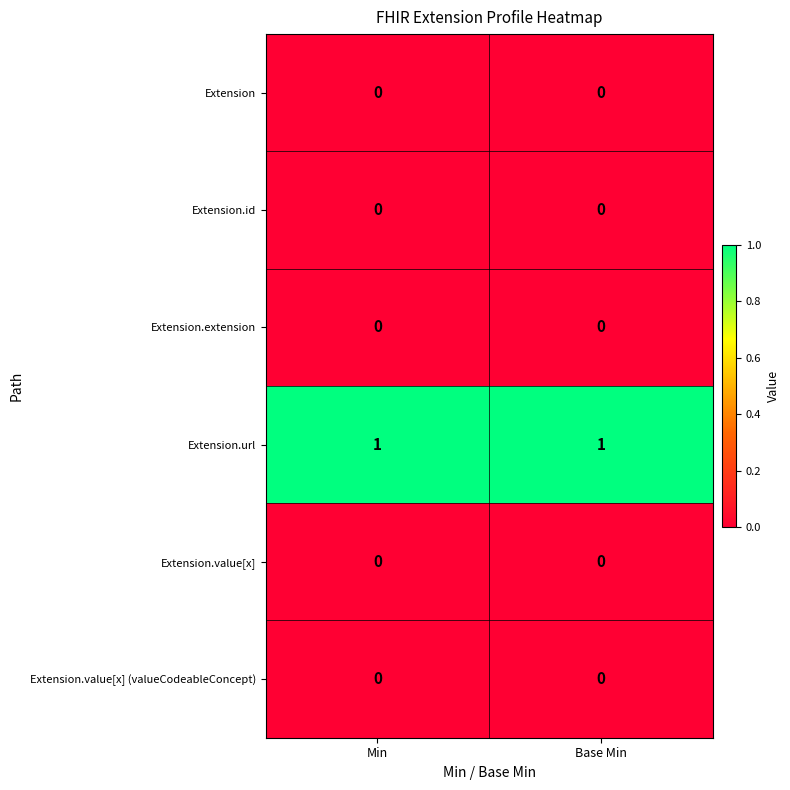

Which series has the largest total across all categories?

Extension.url